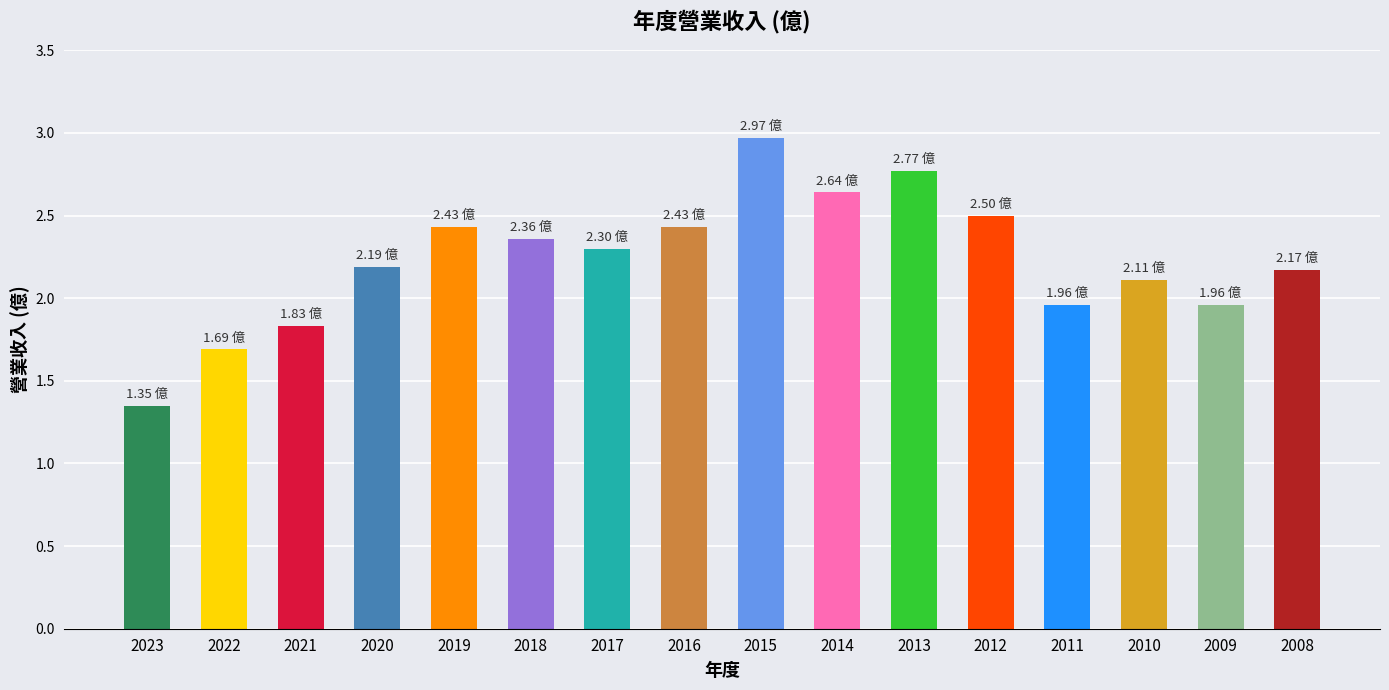

What is the average value?

2.2